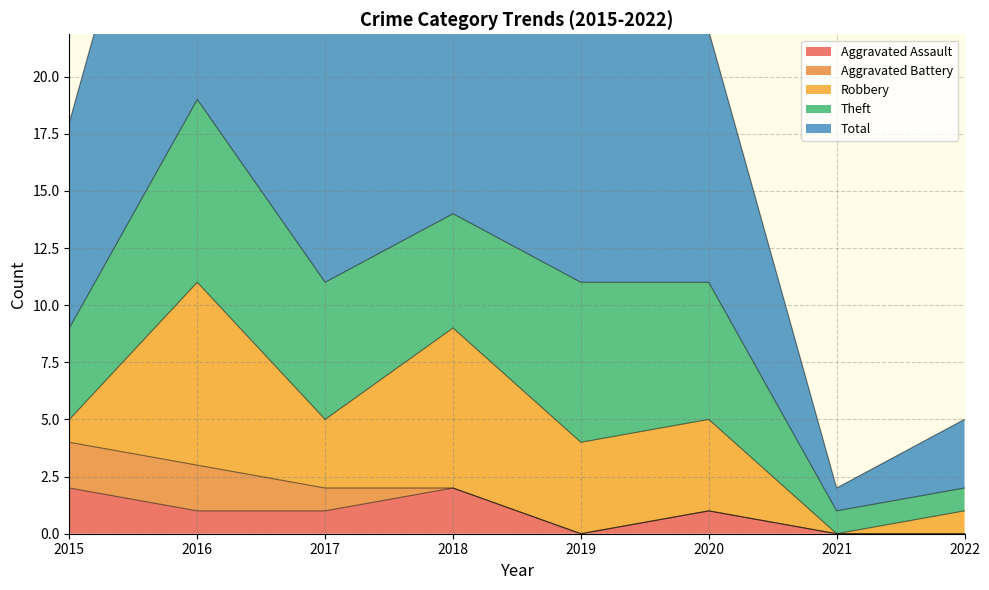

At which category does the chart reach its peak across all series?

2016